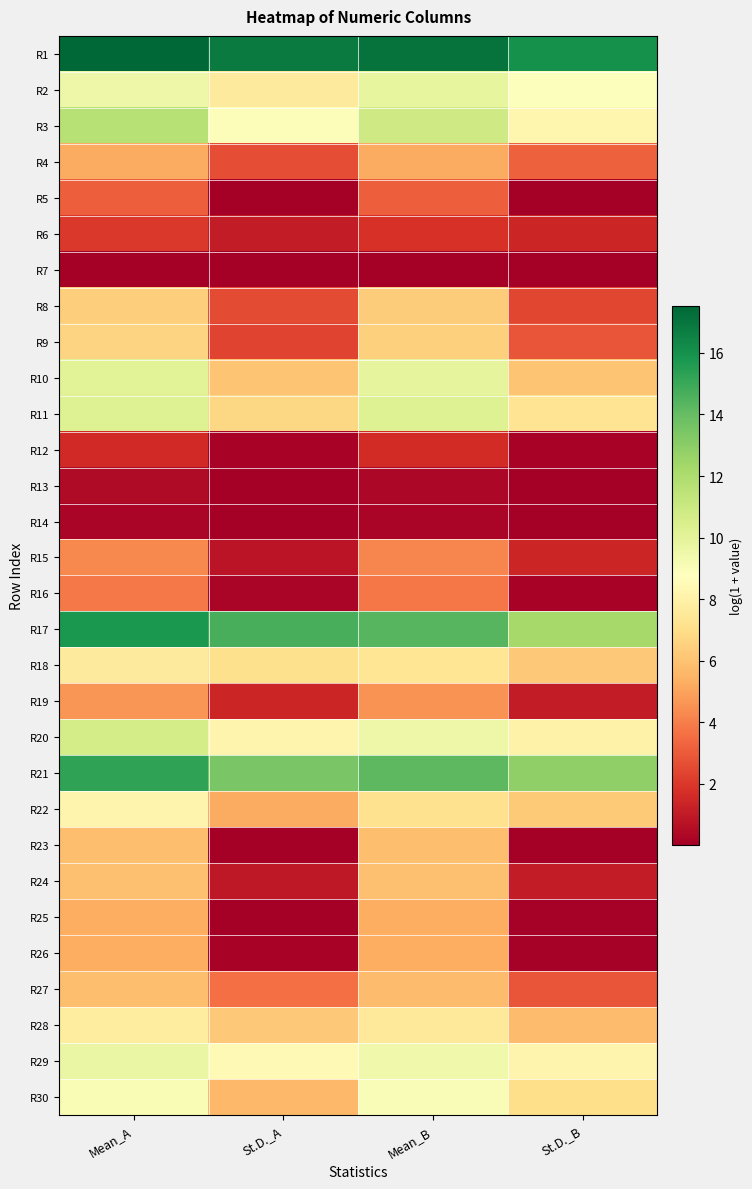

At which category is the sum across all series the highest?

Mean_A